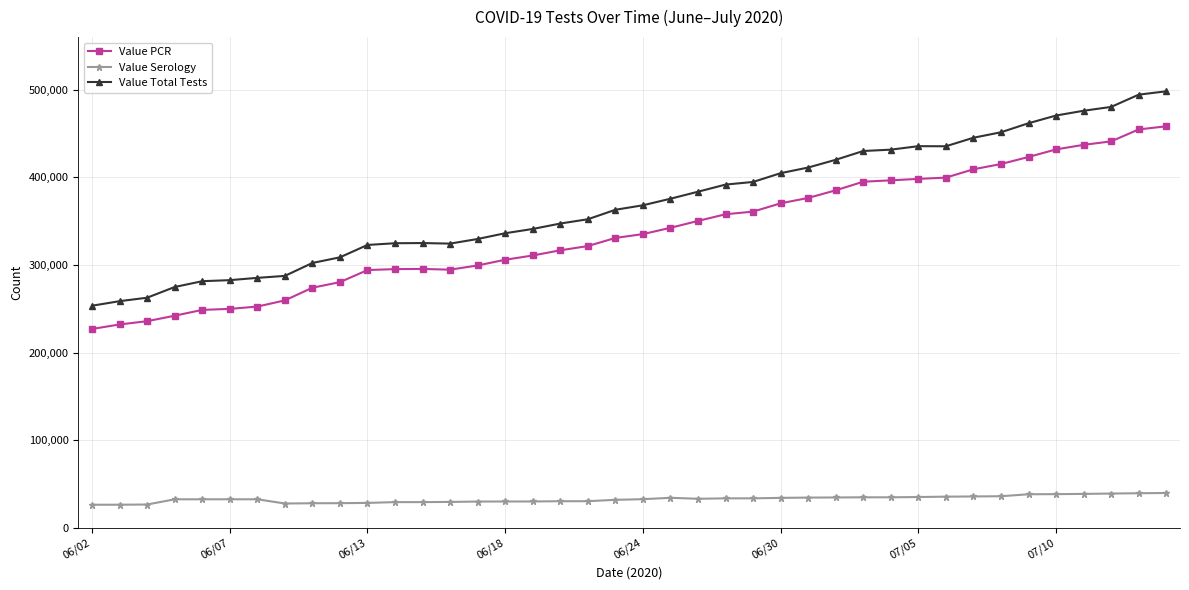

What is the minimum value for Value PCR?

227056